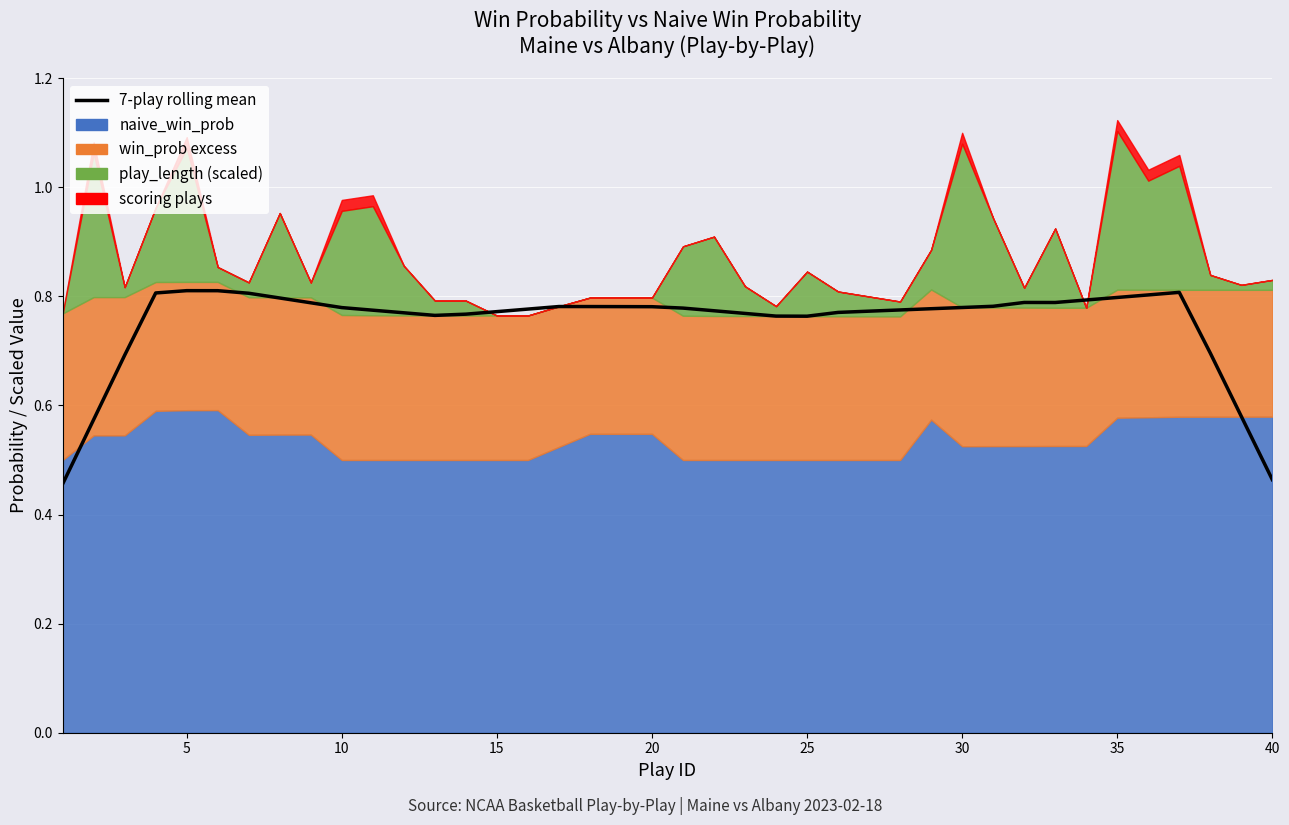

What is the difference between the maximum and minimum values?

0.4